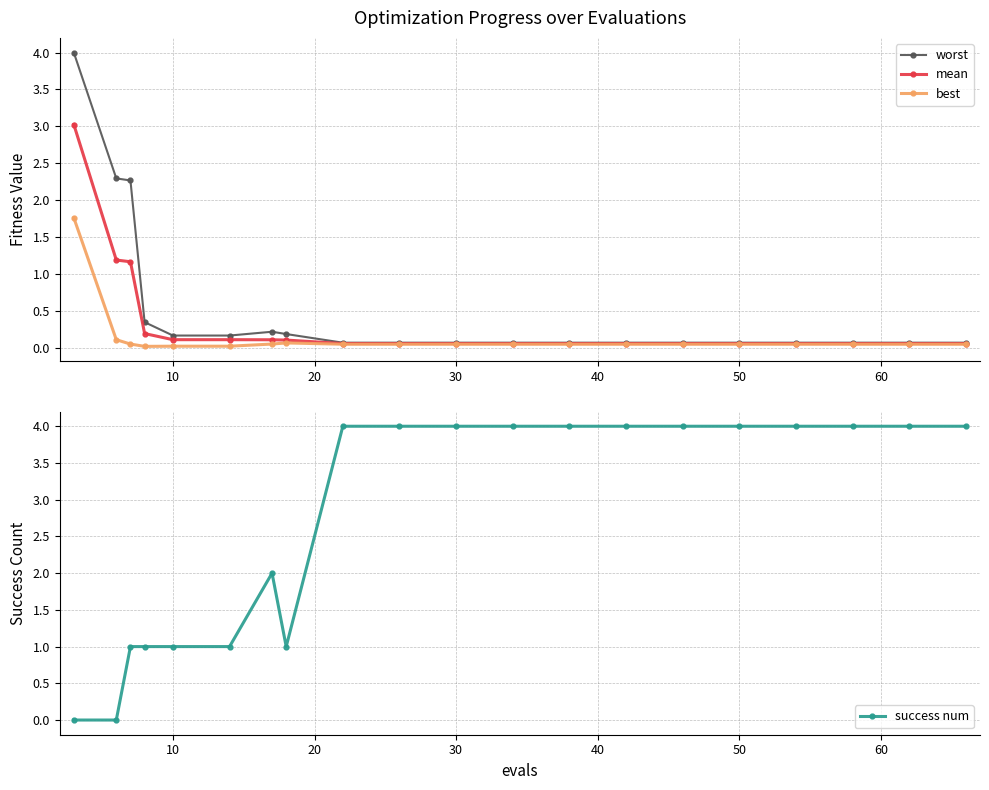

What is the difference between the maximum and minimum values in the success num series?

4